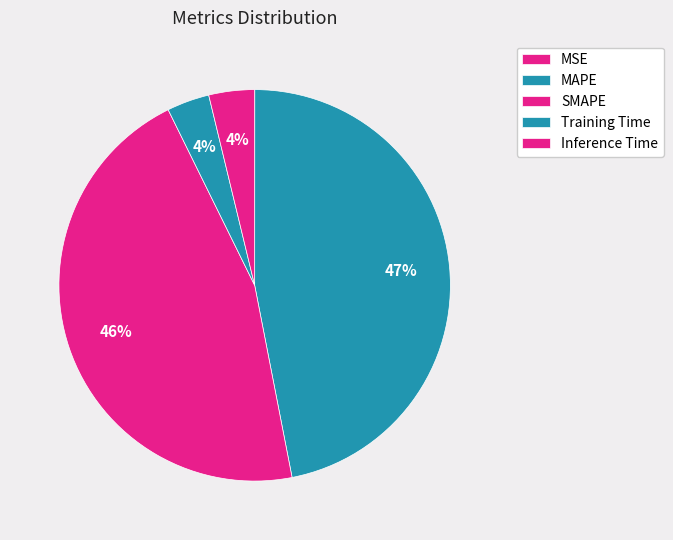

True or false: SMAPE accounts for 46% of the total.

True